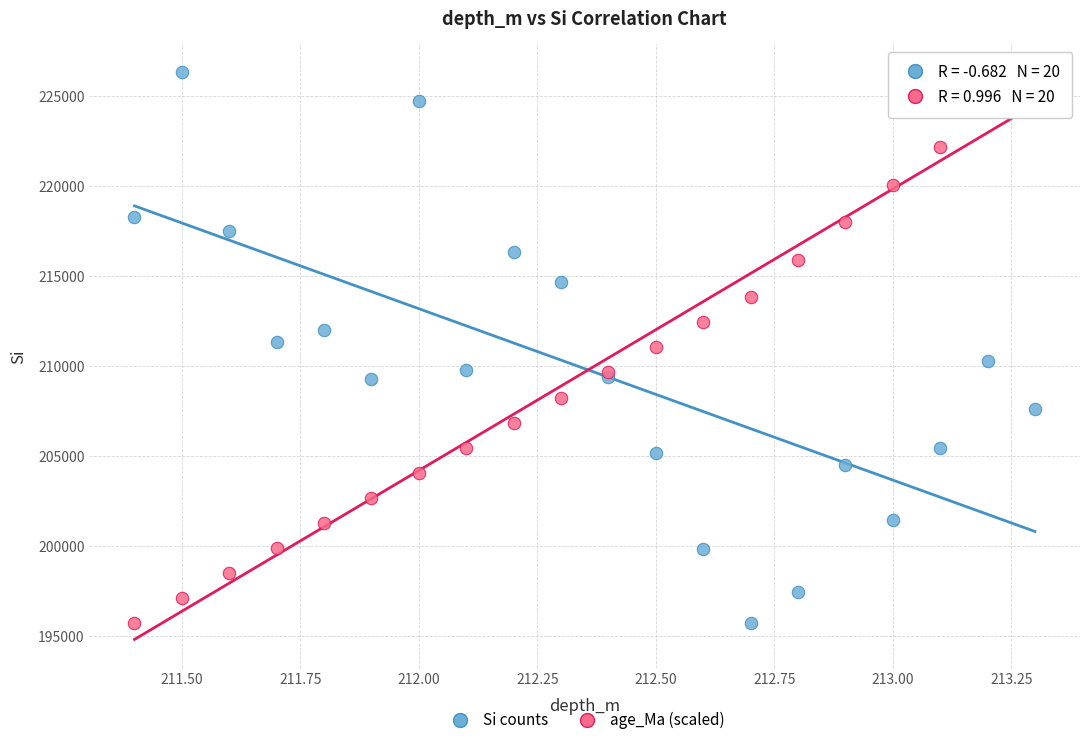

What are all the series names shown in the legend?

Si counts, age_Ma (scaled)